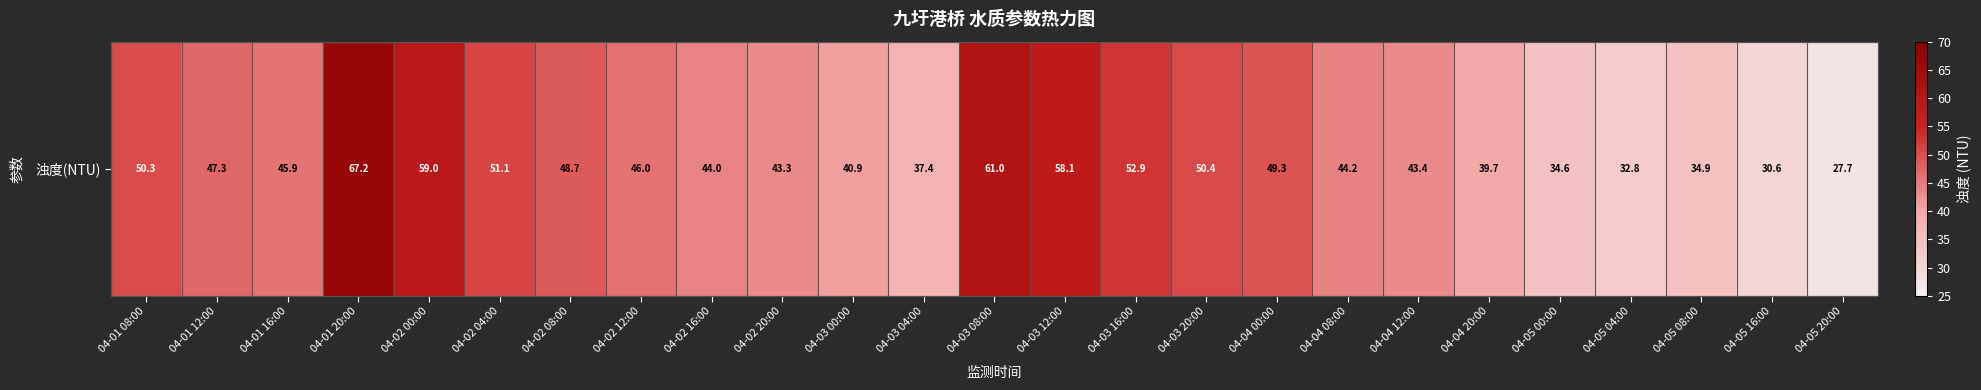

Is it true that the value at 04-03 08:00 is 61.0?

True